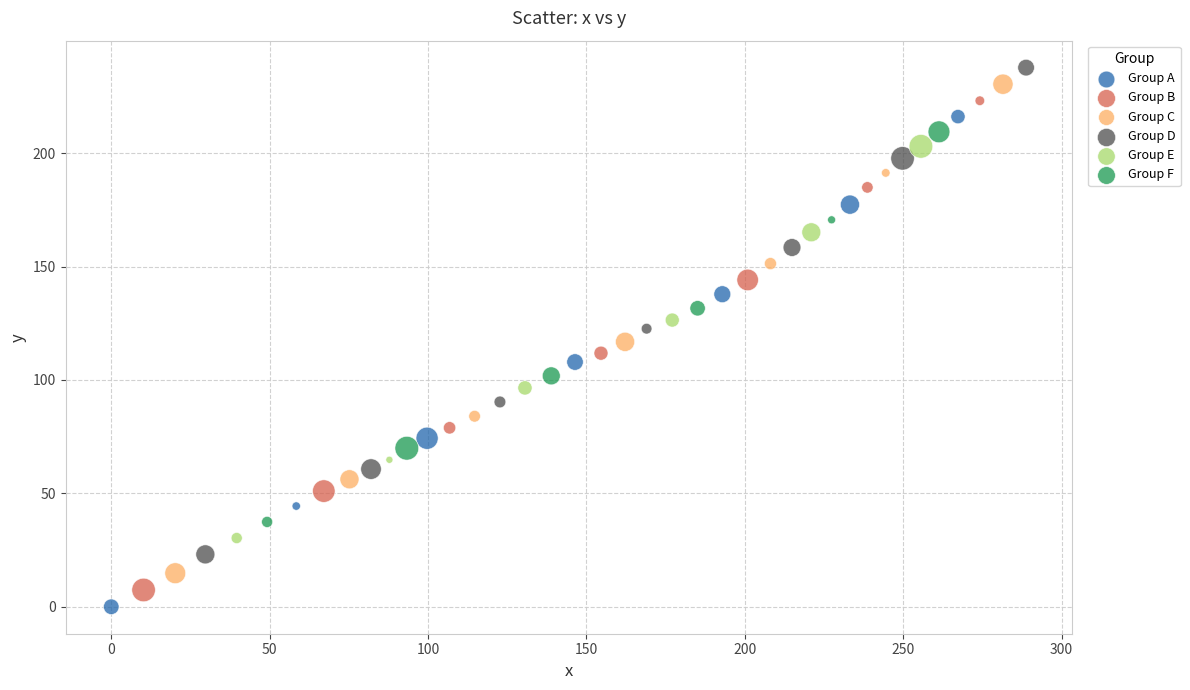

Which series contains the lowest Y value?

Group A